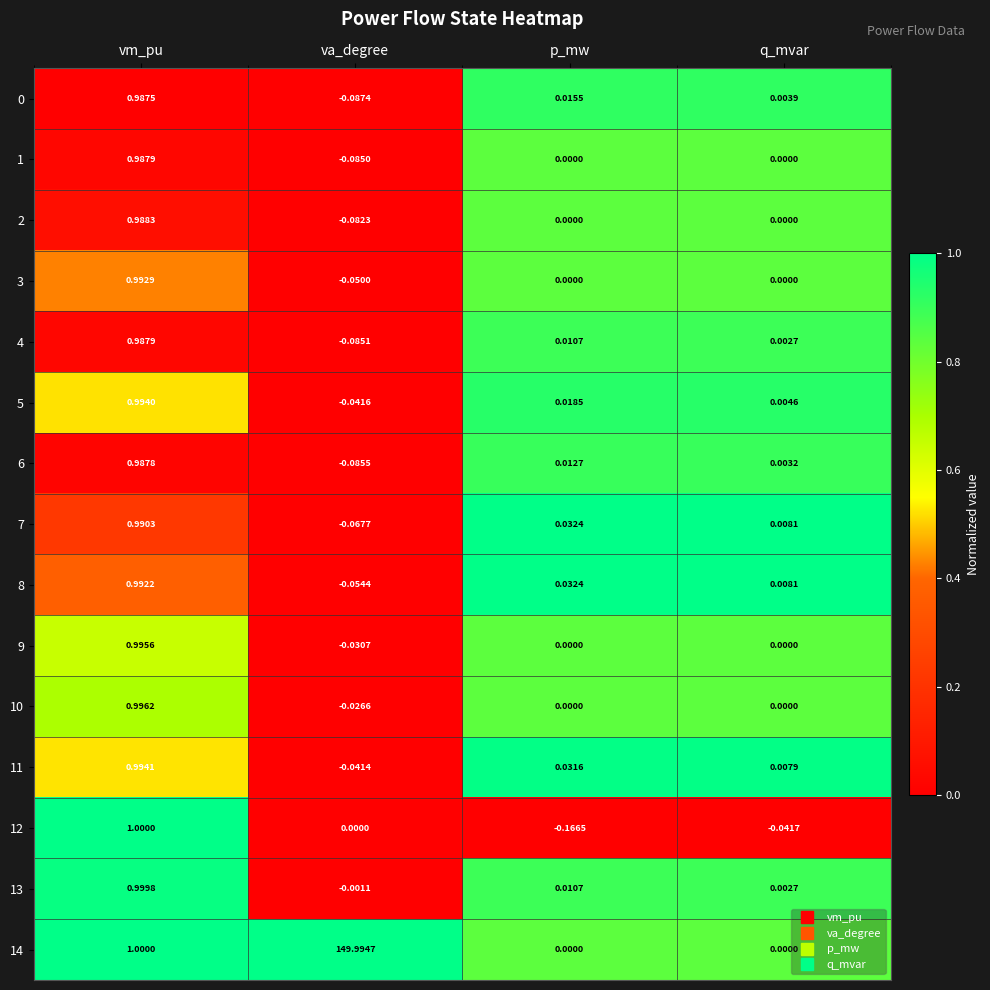

Is the value of 3 at q_mvar greater than the value of 1 at va_degree?

Yes